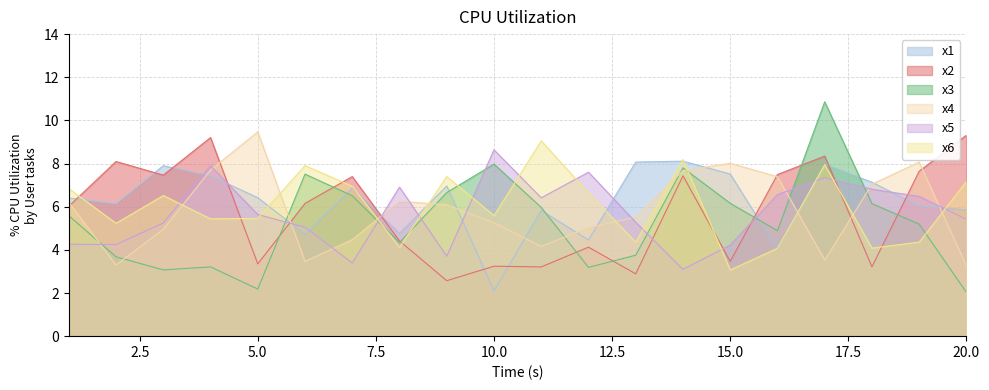

Reading left to right, transcribe all the data shown in this chart.

x1: 1=6.4	2=6.1	3=7.9	4=7.4	5=6.4	6=4.7	7=6.9	8=4.8	9=7.0	10=2.1	11=5.8	12=4.5	13=8.1	14=8.1	15=7.5	16=4.0	17=8.0	18=7.1	19=6.0	20=5.9
x2: 1=6.0	2=8.1	3=7.5	4=9.2	5=3.4	6=6.2	7=7.4	8=4.4	9=2.6	10=3.2	11=3.2	12=4.1	13=2.9	14=7.4	15=3.5	16=7.5	17=8.3	18=3.2	19=7.6	20=9.3
x3: 1=5.6	2=3.7	3=3.1	4=3.2	5=2.2	6=7.5	7=6.5	8=4.3	9=6.7	10=8.0	11=6.0	12=3.2	13=3.8	14=7.8	15=6.2	16=4.9	17=10.9	18=6.1	19=5.2	20=2.0
x4: 1=6.2	2=3.3	3=5.0	4=7.7	5=9.5	6=3.5	7=4.5	8=6.3	9=6.1	10=5.3	11=4.2	12=5.0	13=5.5	14=7.7	15=8.0	16=7.4	17=3.5	18=7.0	19=8.1	20=3.2
x5: 1=4.3	2=4.2	3=5.2	4=7.9	5=5.6	6=5.0	7=3.4	8=6.9	9=3.7	10=8.6	11=6.4	12=7.6	13=5.3	14=3.1	15=4.2	16=6.6	17=7.3	18=6.8	19=6.5	20=5.4
x6: 1=6.8	2=5.2	3=6.5	4=5.4	5=5.5	6=7.9	7=6.9	8=4.1	9=7.4	10=5.6	11=9.1	12=6.6	13=4.4	14=8.2	15=3.1	16=4.1	17=7.9	18=4.1	19=4.4	20=7.2